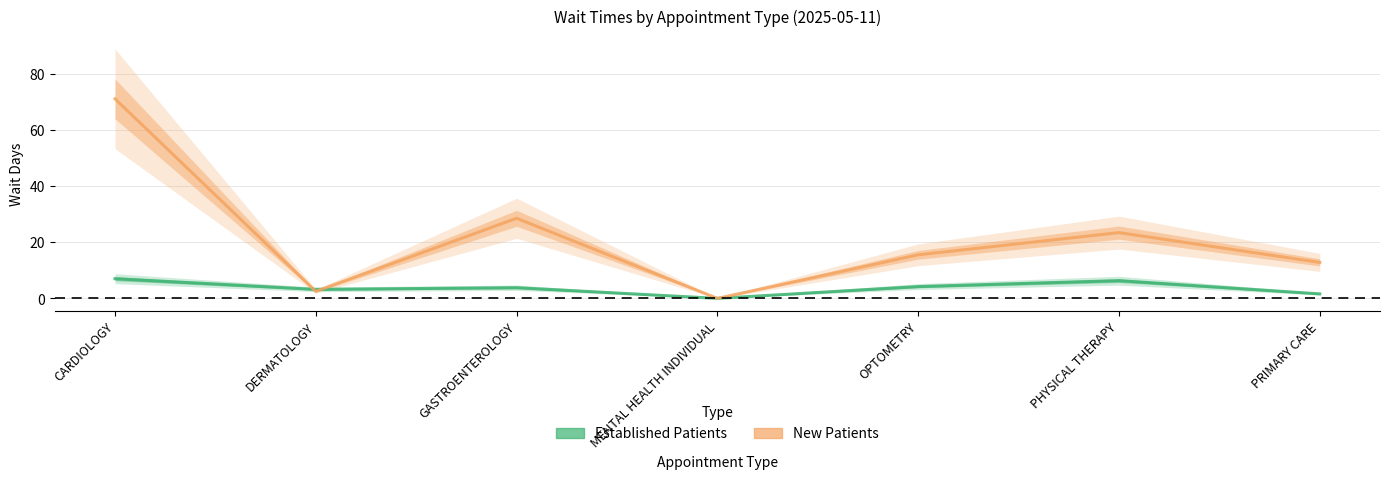

Which series has the largest range (max minus min)?

New Patients